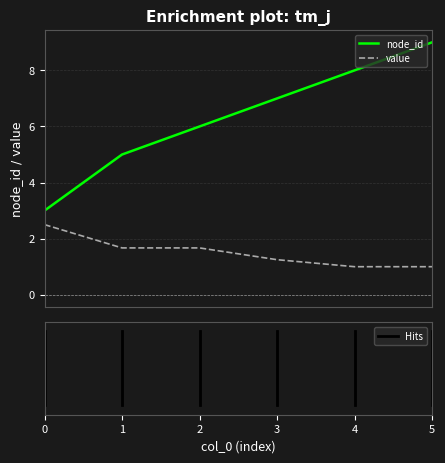

Rank the series by their average value, from lowest to highest.

value, node_id